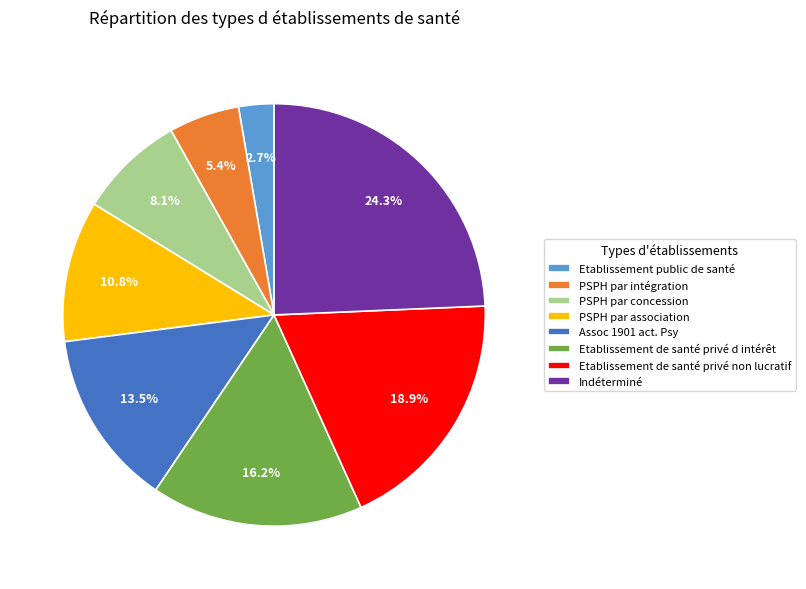

What is the ratio of the value at PSPH par concession to the value at Etablissement public de santé?

3.0